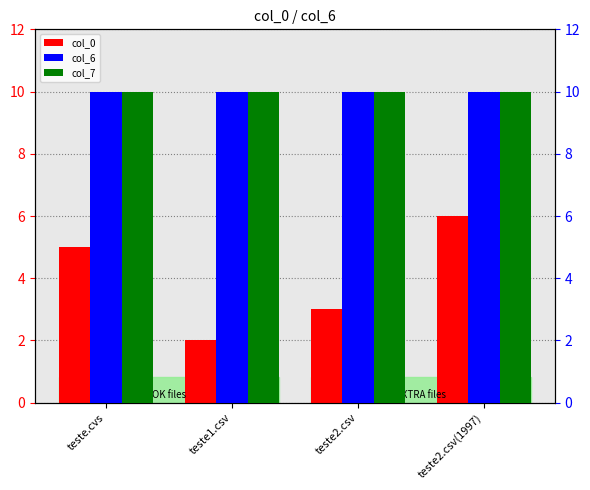

What are all the series names shown in the legend?

col_0, col_6, col_7